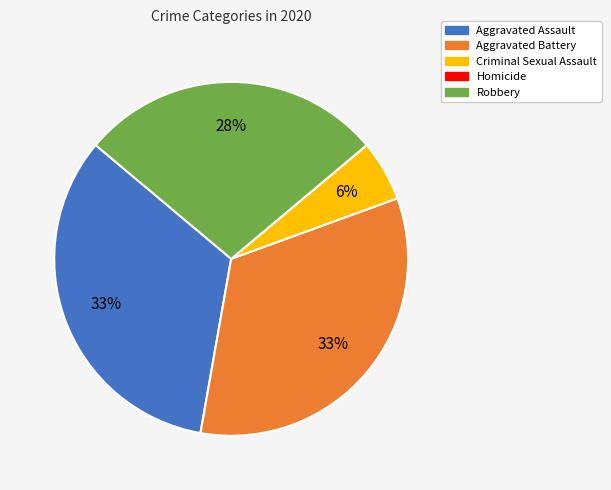

True or false: Criminal Sexual Assault accounts for 6% of the total.

True